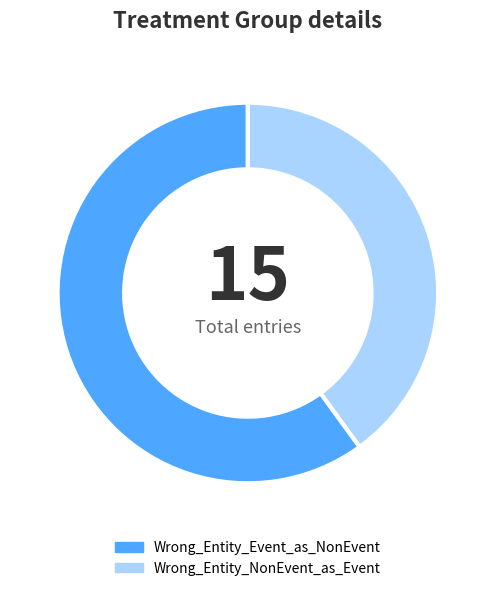

How many segments does this pie chart have?

2